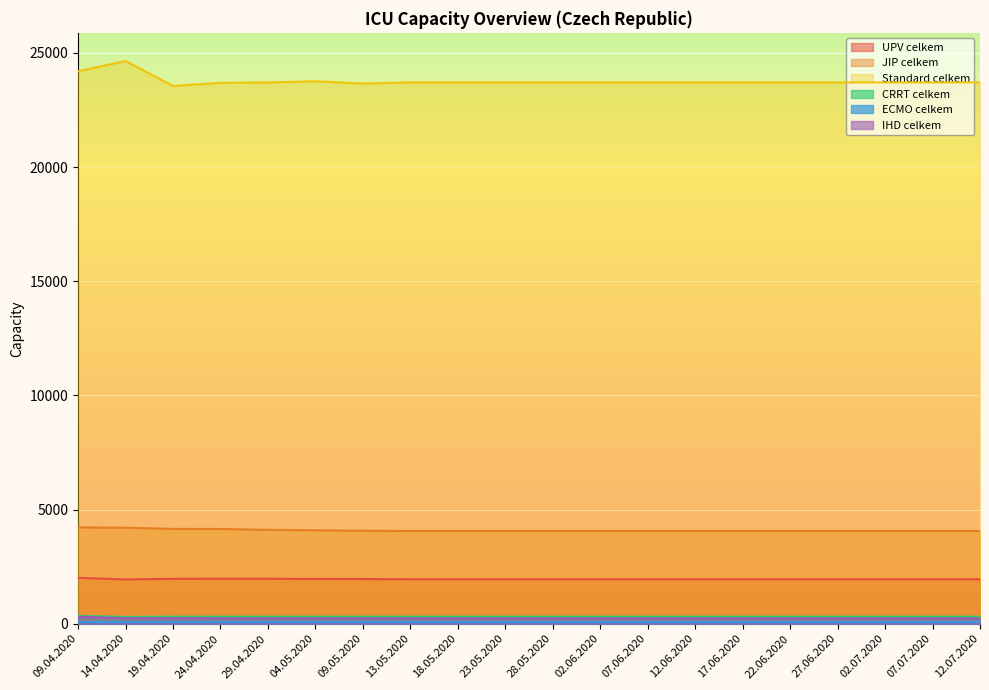

At which label does Standard celkem reach its minimum?

19.04.2020